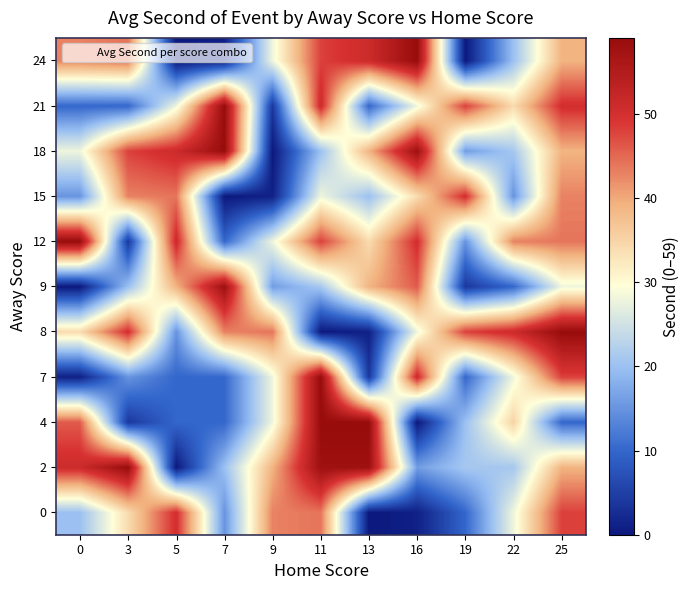

What is the total value across all series at 22?

306